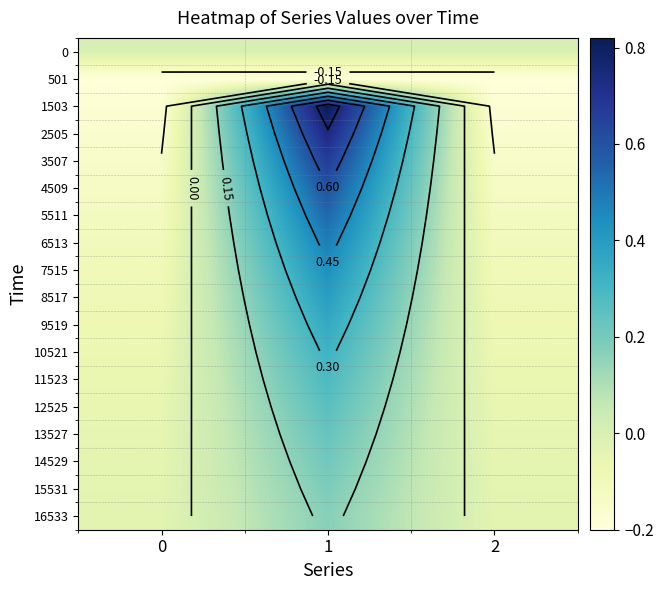

At which category does the chart reach its peak across all series?

1